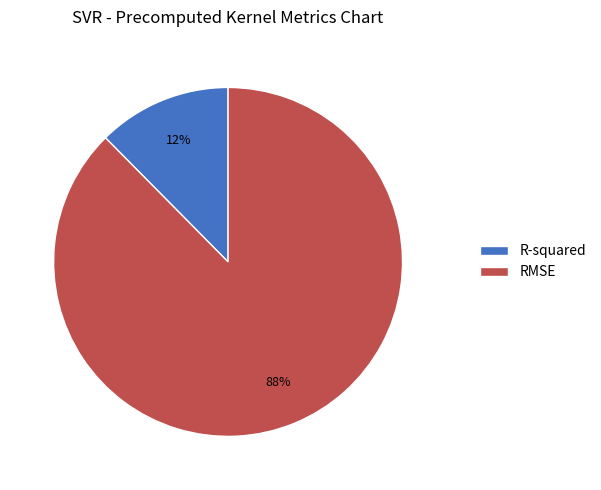

To the nearest percent, what percentage of the pie is RMSE?

88%